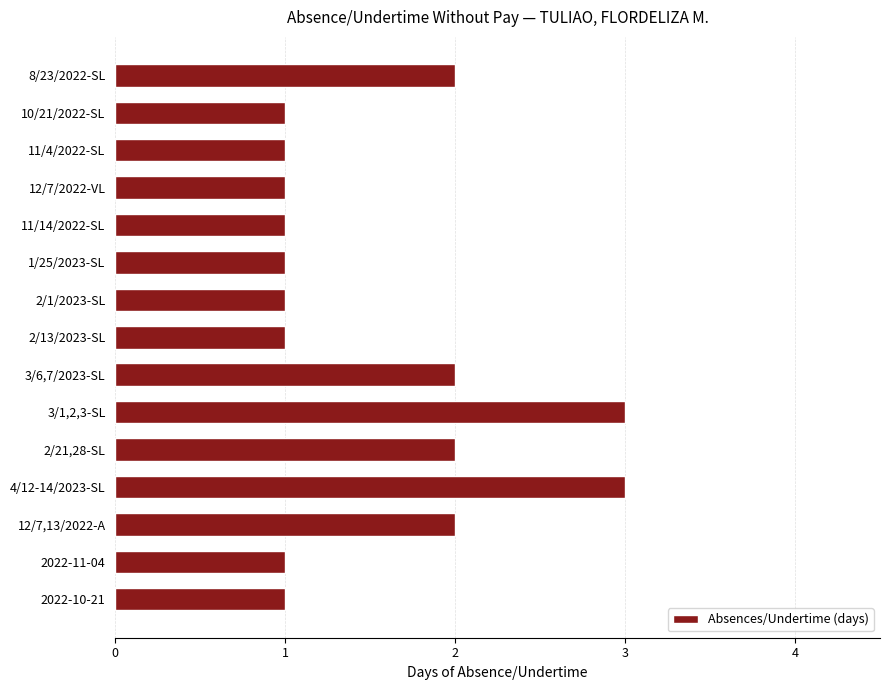

What is the label of the 2nd bar from the bottom?

2022-11-04